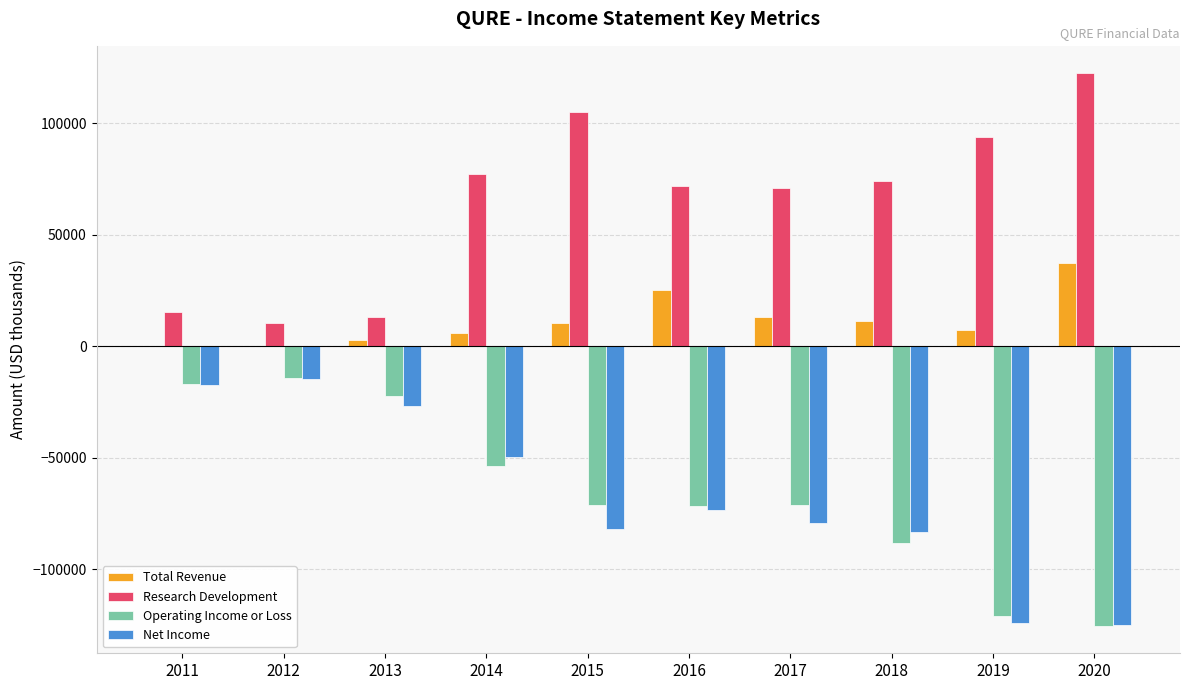

Which series has the largest total across all categories?

Research Development